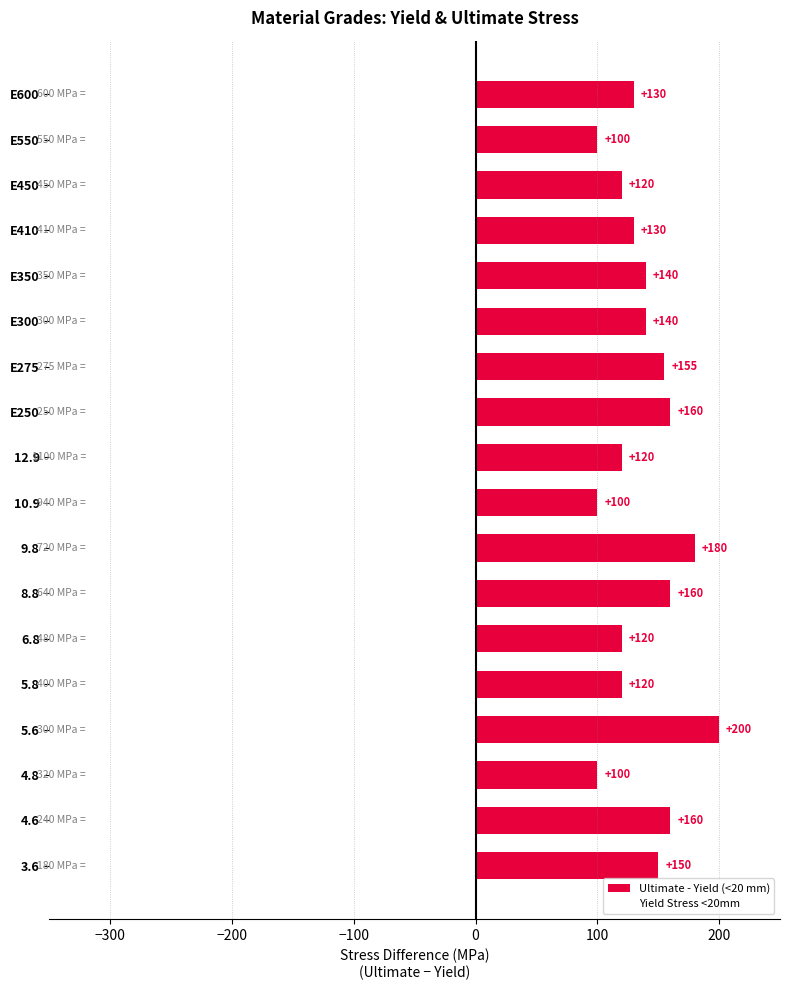

Reading bottom to top, transcribe all the data shown in this chart.

150	160	100	200	120	120	160	180	100	120	160	155	140	140	130	120	100	130